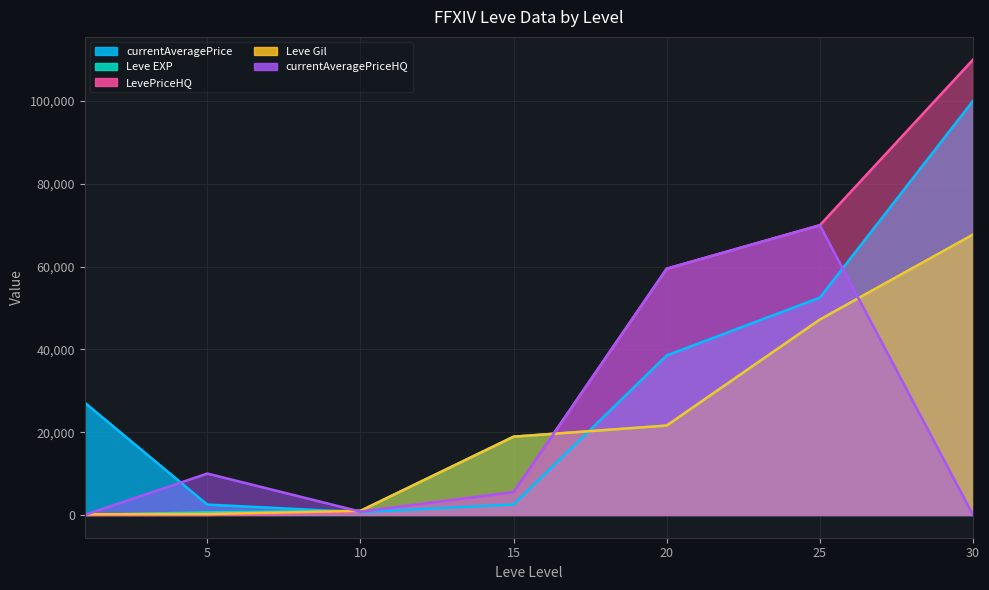

Reading left to right, list all the values displayed in this chart.

Leve EXP: 1=1.0	5=630.0	10=990.0	15=18910.0	20=21600.0	25=47200.0	30=67730.0
Leve Gil: 1=160.0	5=220.0	10=990.0	15=18910.0	20=21600.0	25=47200.0	30=67730.0
currentAveragePrice: 1=27128.0	5=2507.0	10=654.5	15=2532.0	20=38542.0	25=52500.0	30=100032.0
LevePriceHQ: 1=0.0	5=0.0	10=800.0	15=5518.0	20=59500.0	25=70000.0	30=110000.0
currentAveragePriceHQ: 1=0.0	5=10000.0	10=800.0	15=5518.0	20=59500.0	25=70000.0	30=0.0